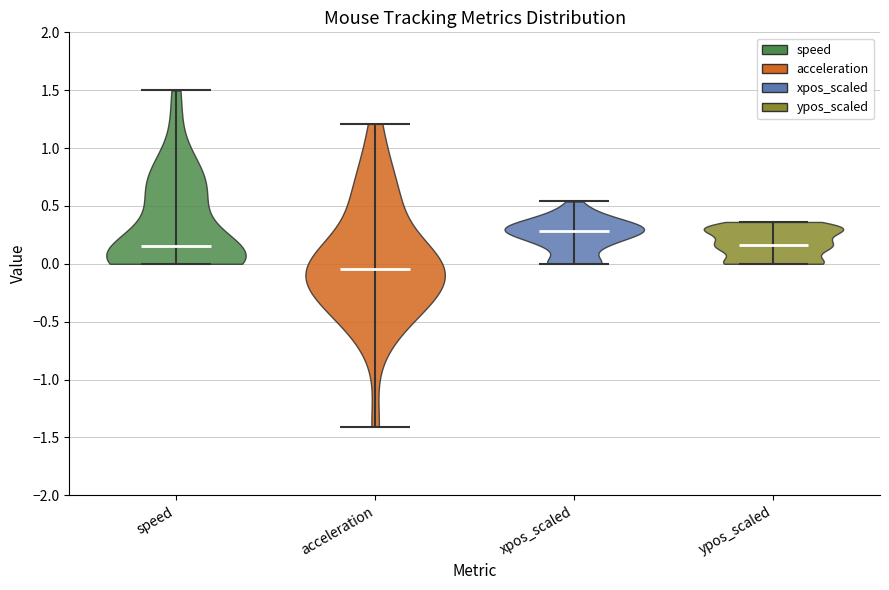

Which violin has the lowest median line?

acceleration